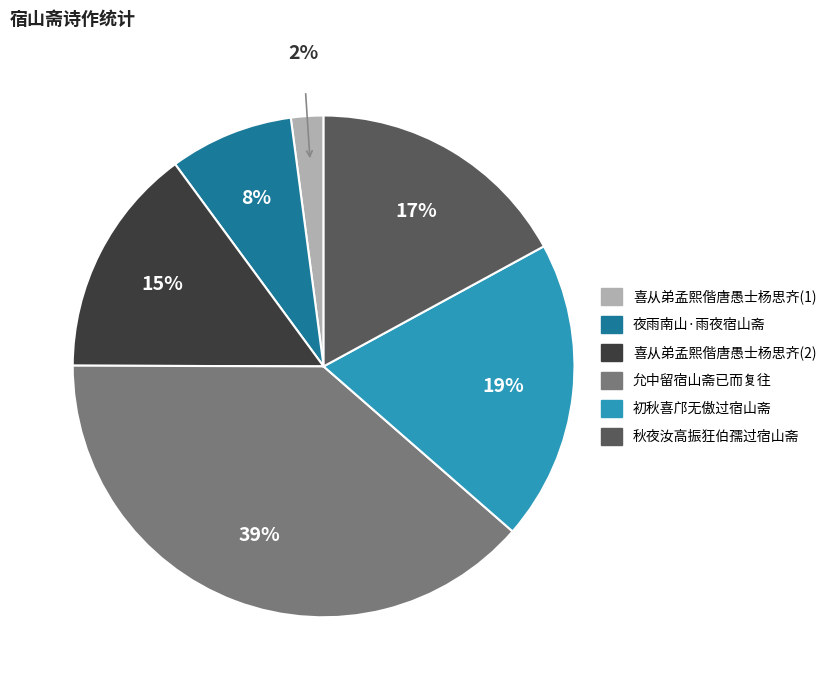

To the nearest percent, what is the difference between the largest and smallest slice percentages?

37%